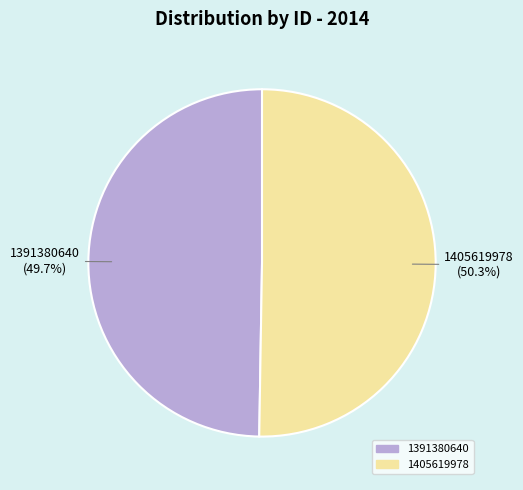

What is the ratio of the value at 1391380640 to the value at 1405619978?

1.0